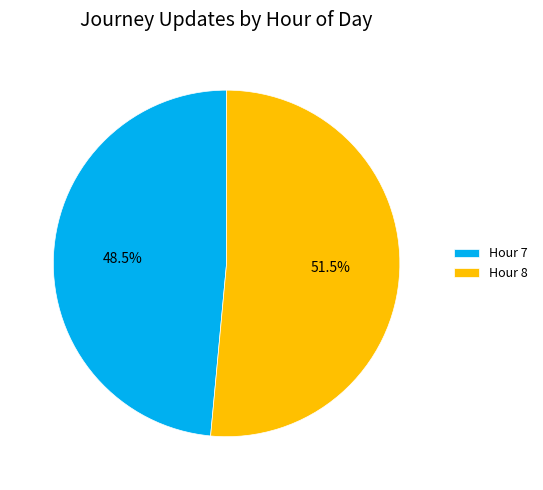

To the nearest percent, what is the average slice percentage?

50%